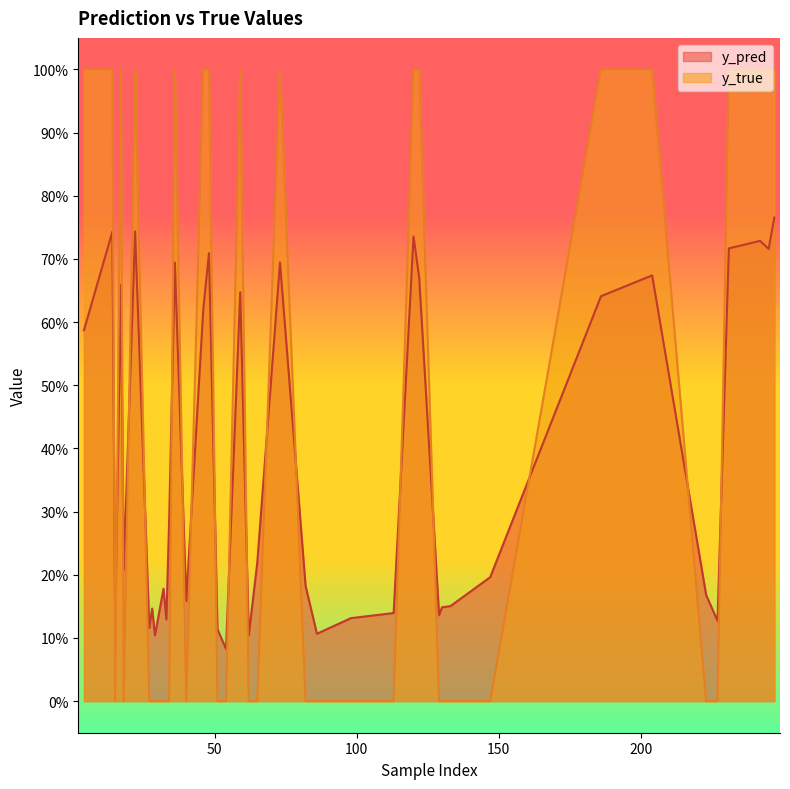

What position from the left is 120?

13